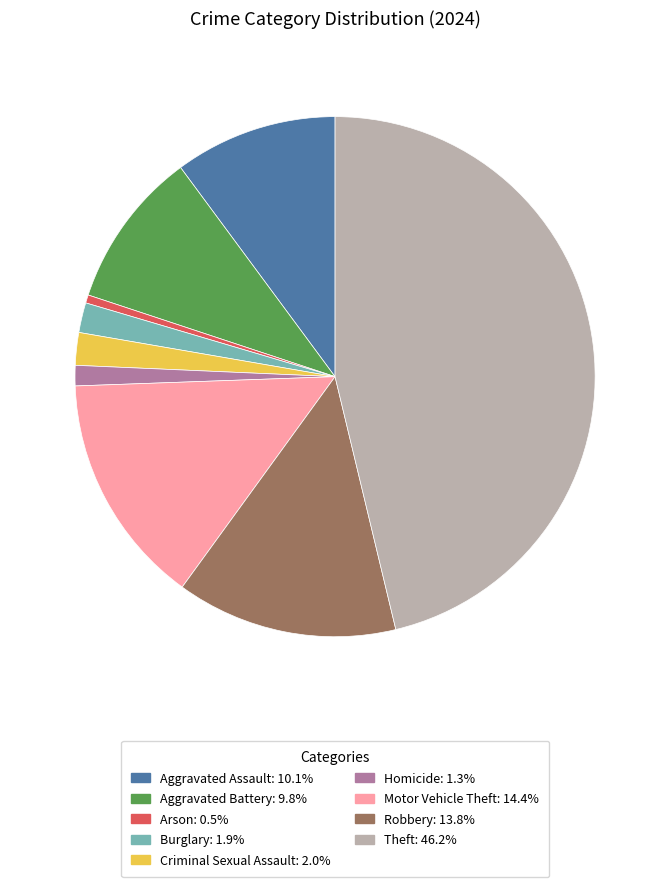

Is there any slice that represents more than half of the pie?

No